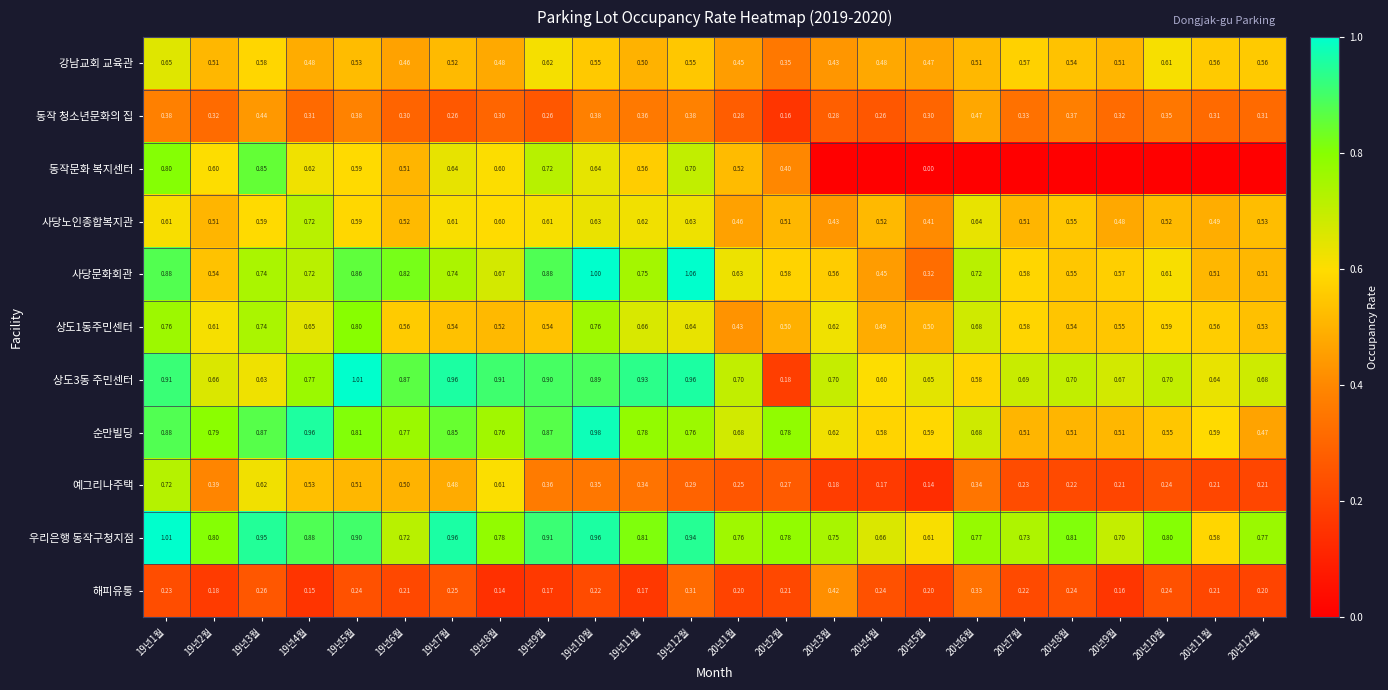

At which label does 상도1동주민센터 reach its peak?

19년5월